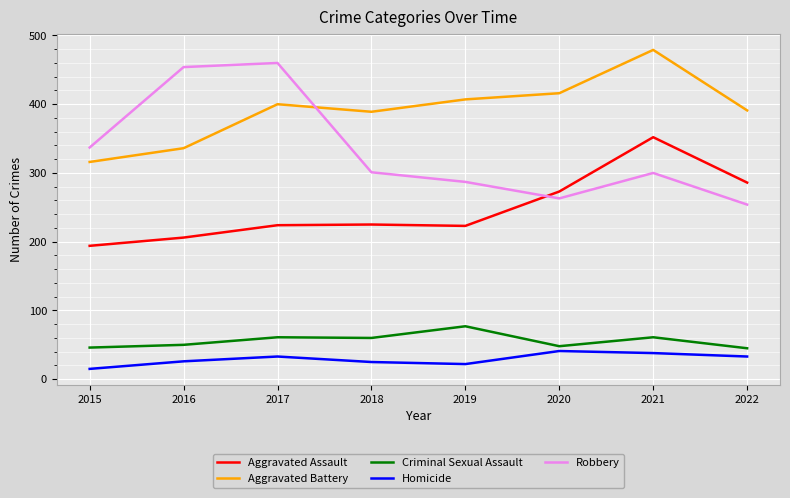

At which category does Homicide reach its first local peak?

2017